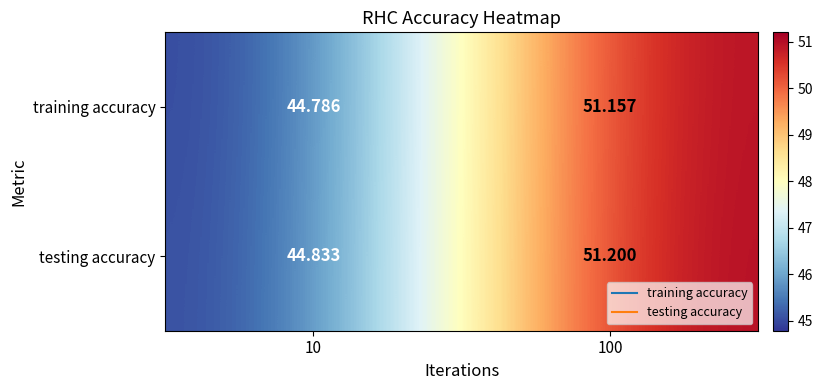

Rank the series by their maximum value, from highest to lowest.

testing accuracy, training accuracy